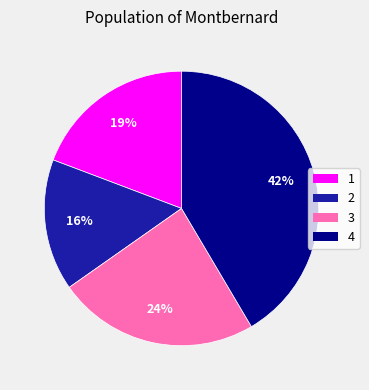

Which slice is the smallest?

2